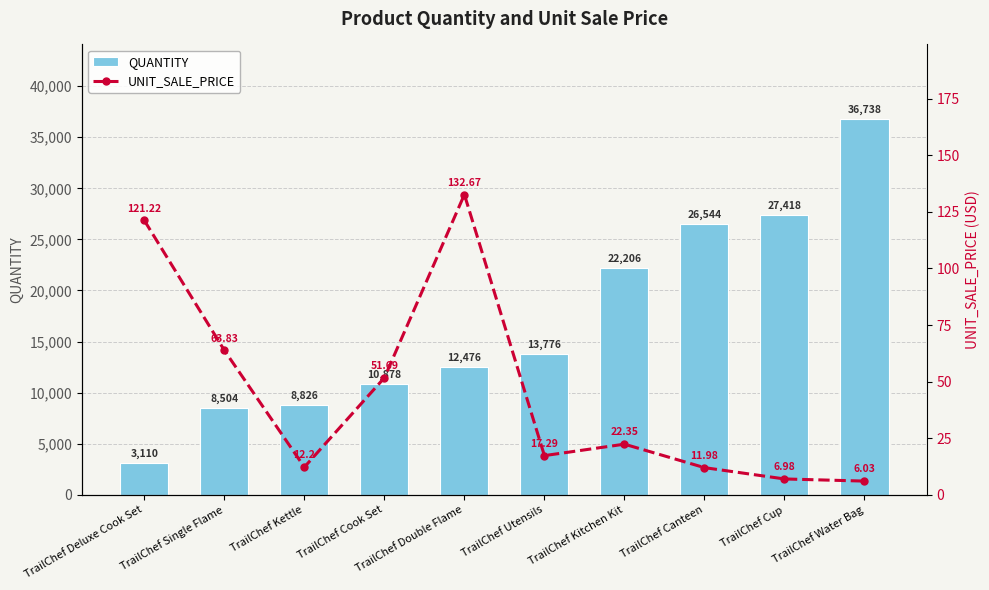

At TrailChef Deluxe Cook Set, list the series in order from largest to smallest.

QUANTITY, UNIT_SALE_PRICE